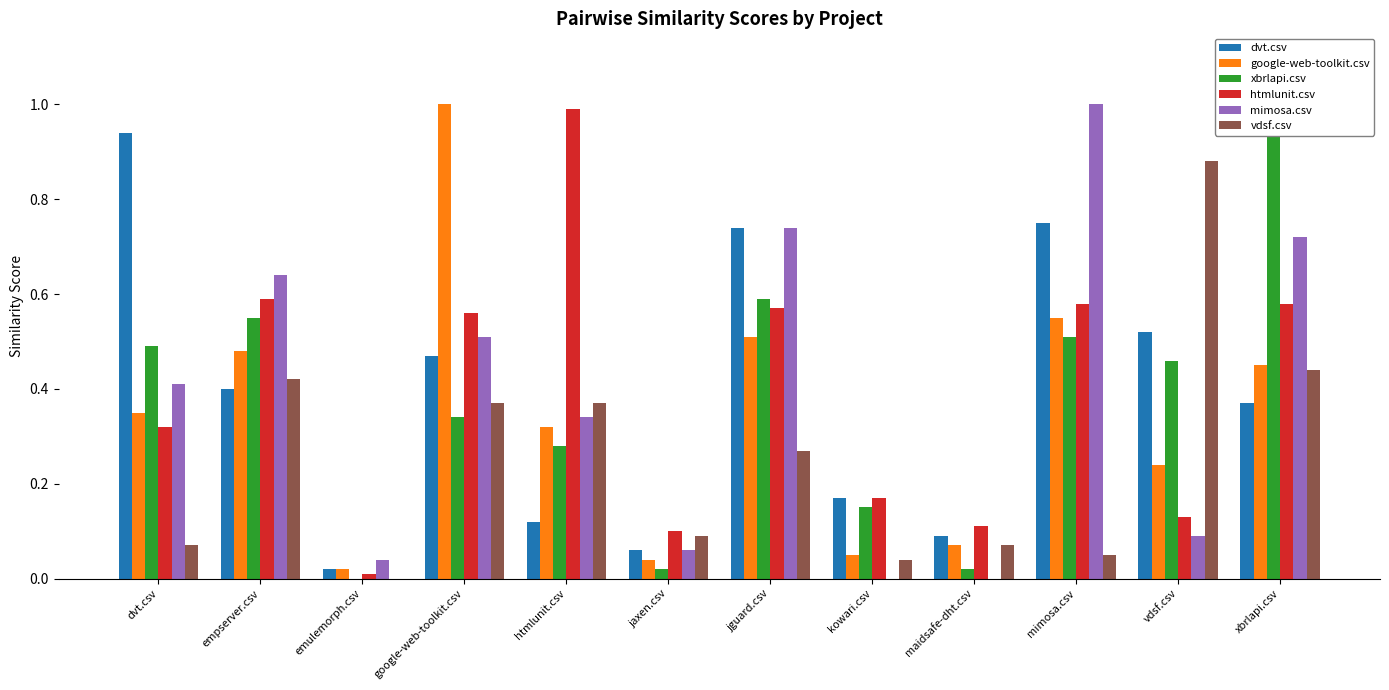

The dvt.csv series shows 0.9 at vdsf.csv. True or false?

False